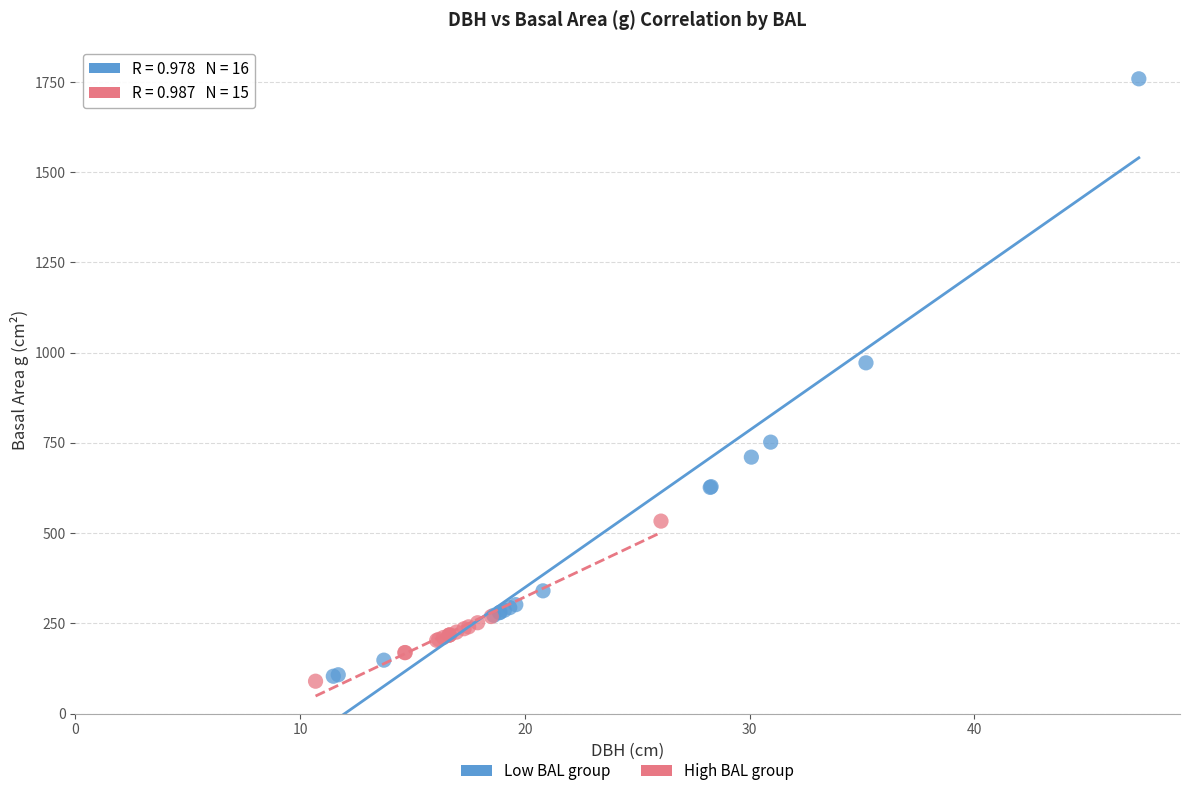

Which series reaches the maximum Y coordinate?

Low BAL group